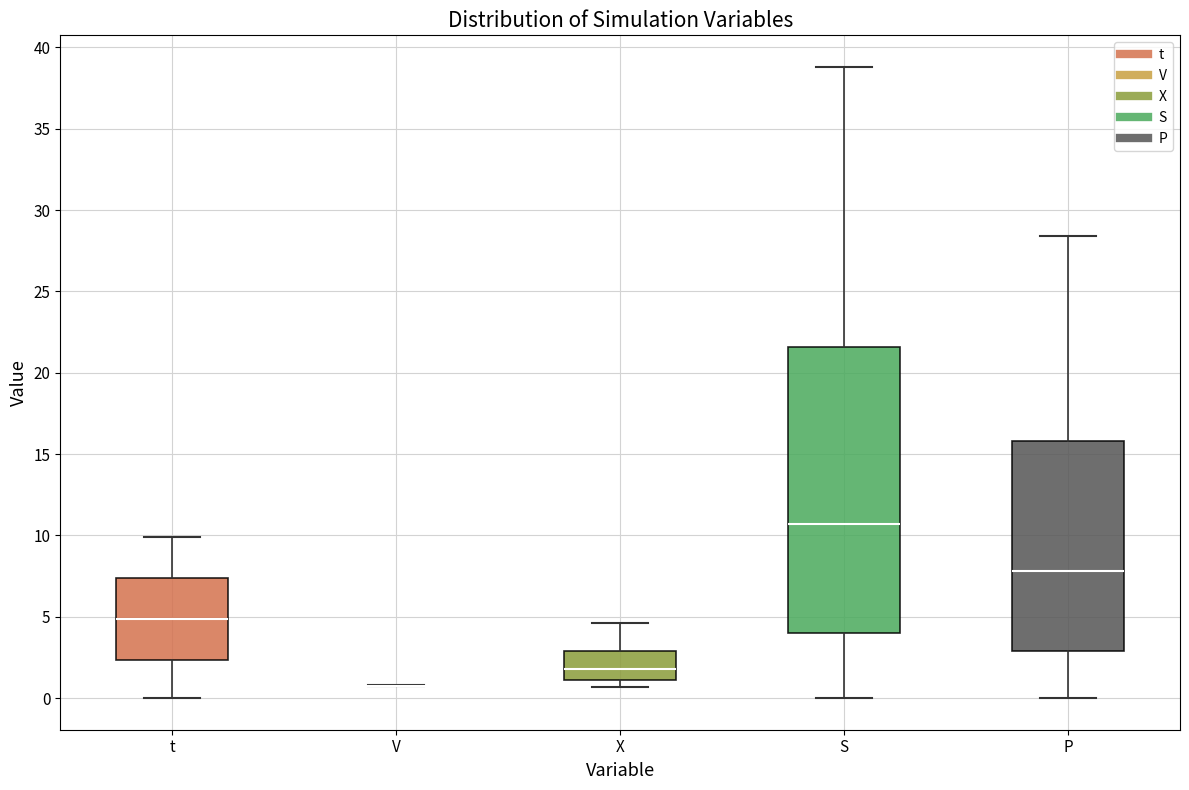

Reading left to right, read every box against the y-axis: the position of its median line, the range the box covers, and the ends of its whiskers. The values are not printed on the chart, so give them approximately, as read against the axis.

t: median 5.0, box 2.5 to 7.5, whiskers 0.0 to 10.0
V: box collapsed to a line at 1.0, whiskers 1.0 to 1.0
X: median 2.0, box 1.0 to 3.0, whiskers 0.5 to 4.5
S: median 10.5, box 4.0 to 21.5, whiskers 0.0 to 39.0
P: median 8.0, box 3.0 to 16.0, whiskers 0.0 to 28.5